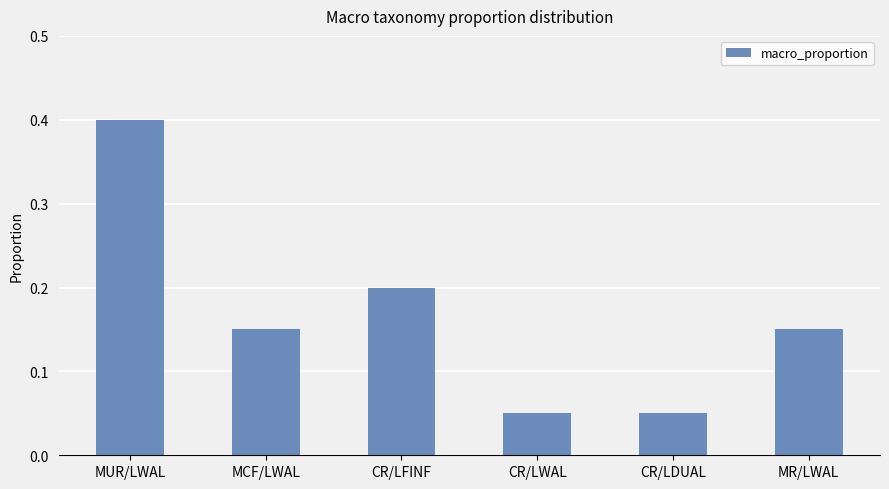

What is the sum of the values at CR/LWAL and MUR/LWAL?

0.5